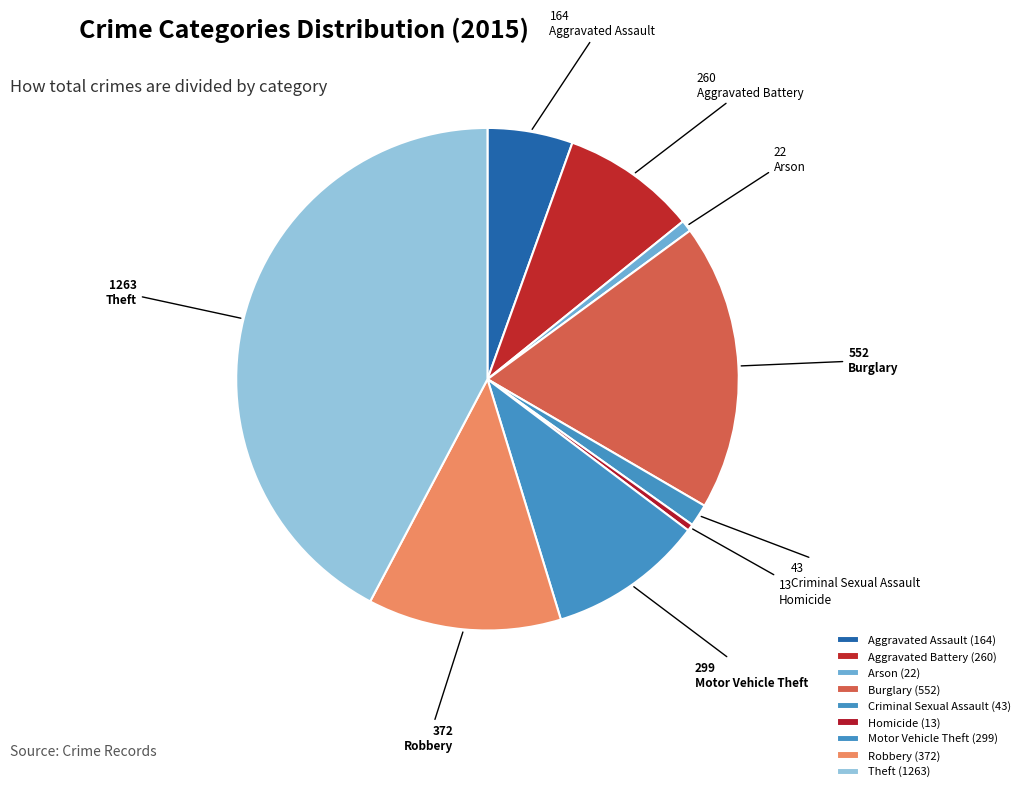

How many slices are in this pie chart?

9